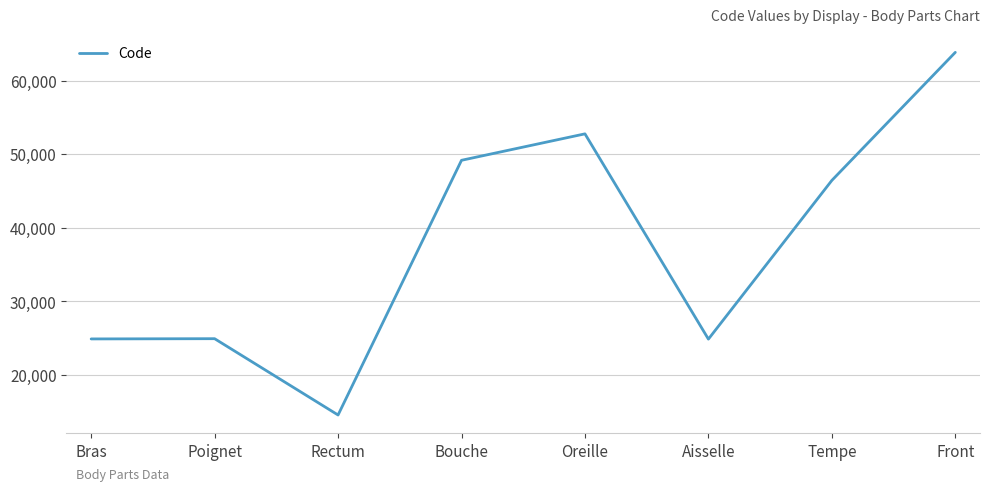

True or false: there are more than 2 points higher than both neighbors.

False